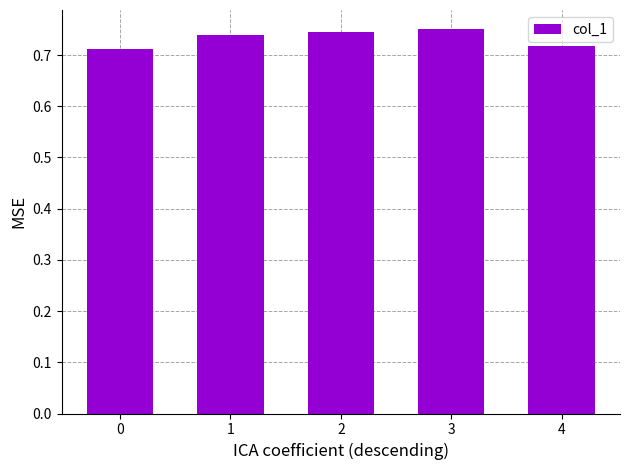

The chart shows a value of 0.2 at 3. True or false?

False